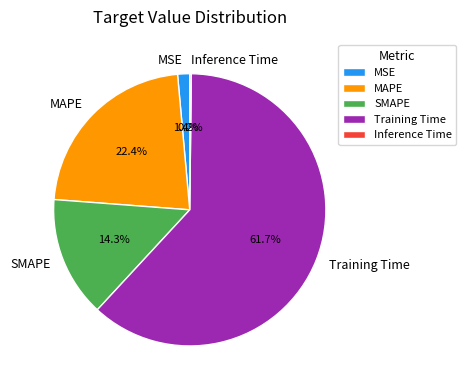

To the nearest percent, what percentage of the pie is MAPE?

22%